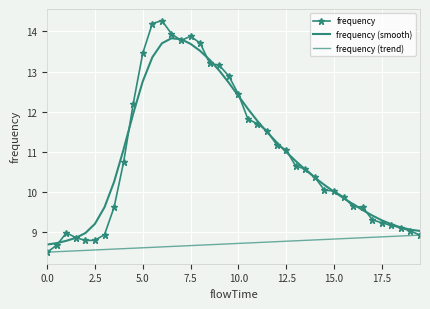

Which series has the largest total across all categories?

frequency